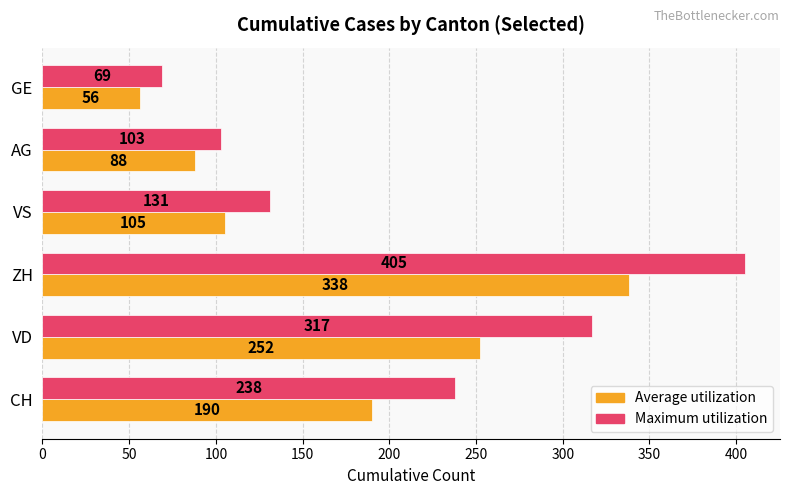

List the labels in order of Average utilization value, smallest first.

GE, AG, VS, CH, VD, ZH